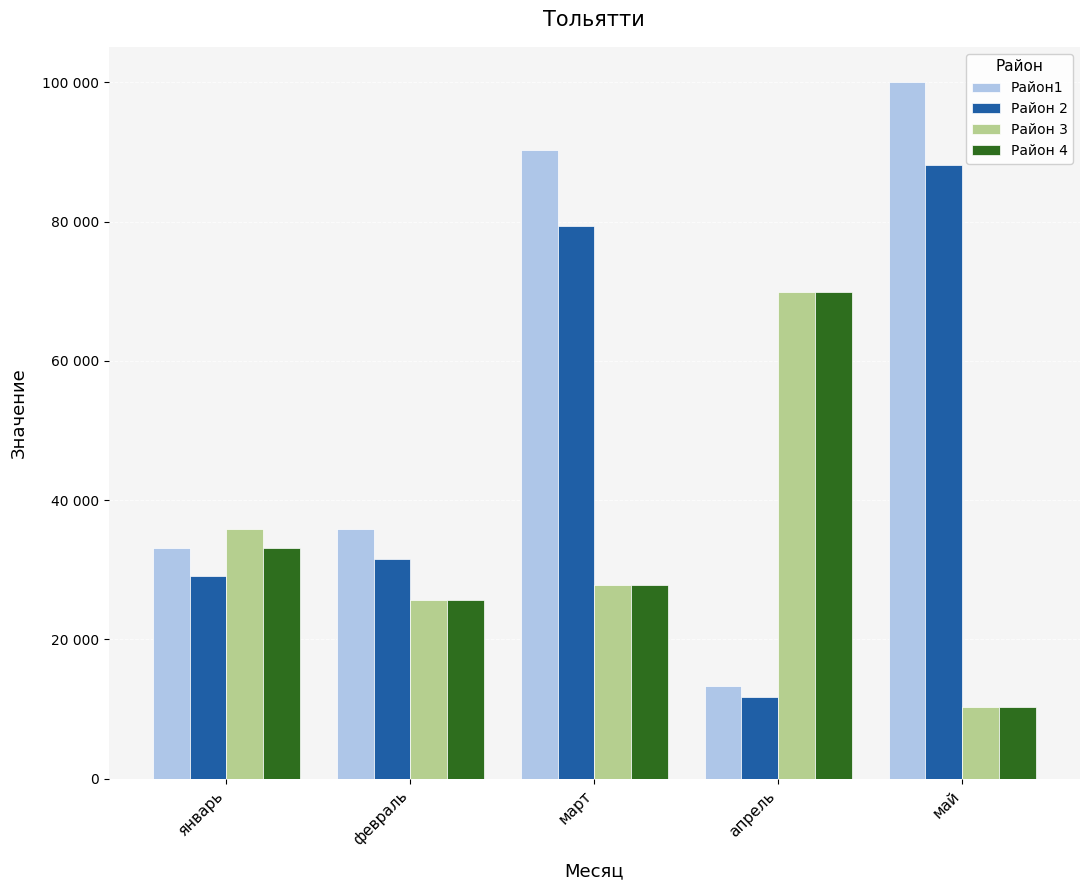

What are all the series names shown in the legend?

Район1, Район 2, Район 3, Район 4